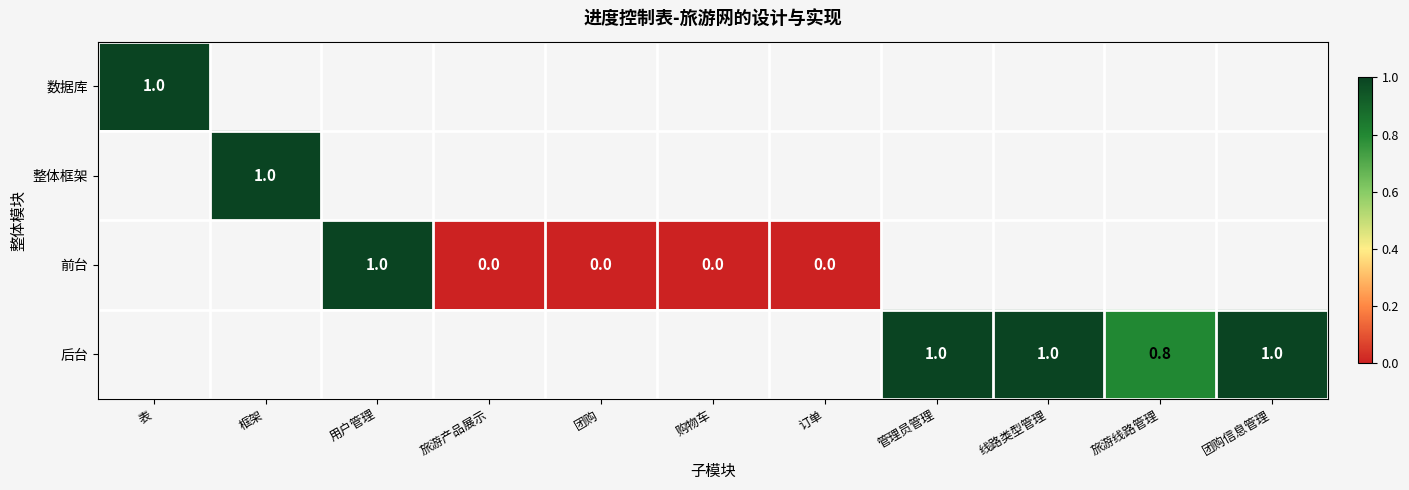

The value of 整体框架 at 框架 is 0.4. True or false?

False